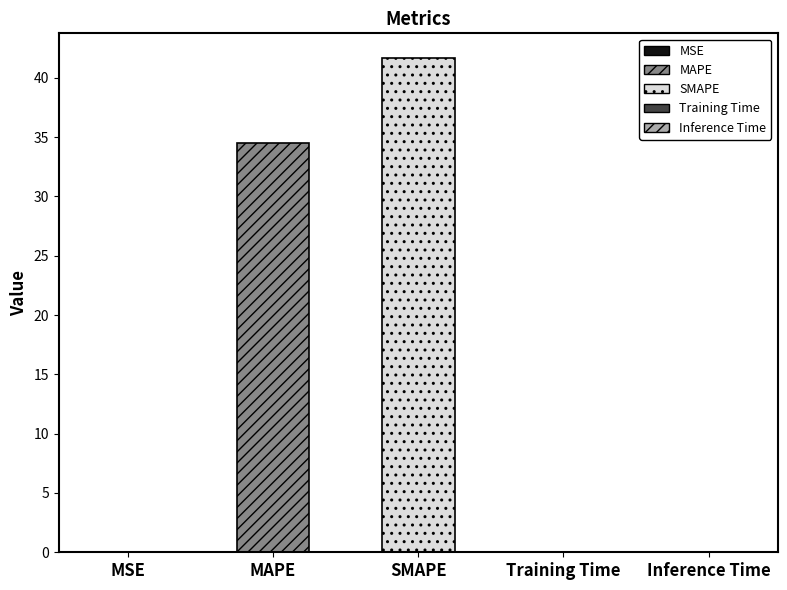

What is the label of the 3rd bar from the left?

SMAPE